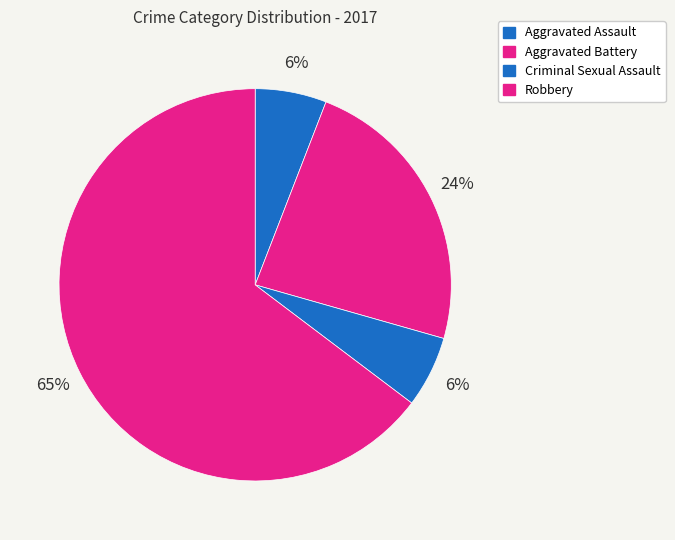

Does any single category account for the majority?

Yes